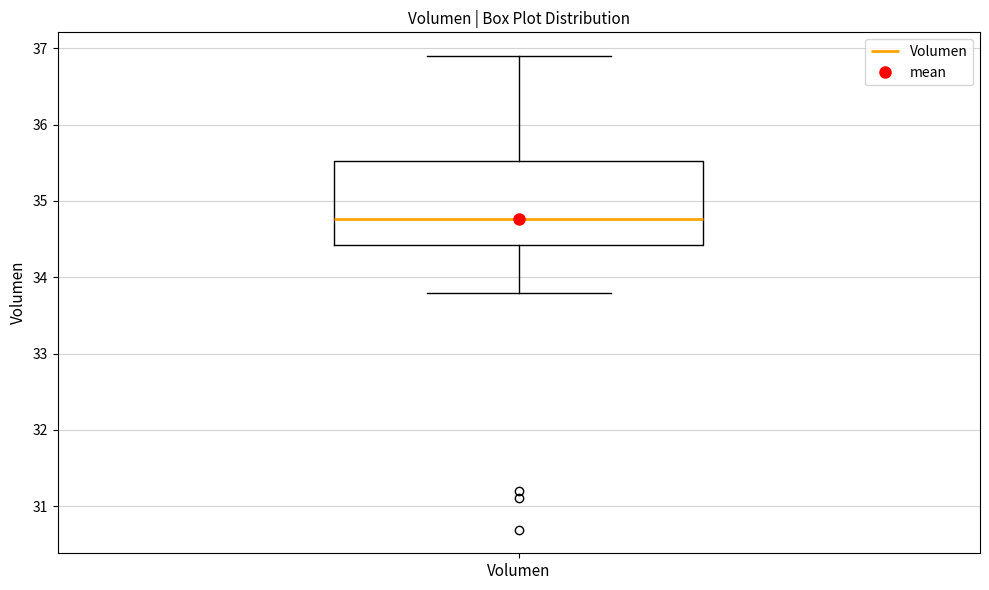

Read this box plot against the y-axis: the position of the median line, the range covered by the box, and the ends of both whiskers. The values are not printed on the chart, so give them approximately, as read against the axis.

median 34.8, box 34.4 to 35.5, whiskers 33.8 to 36.9